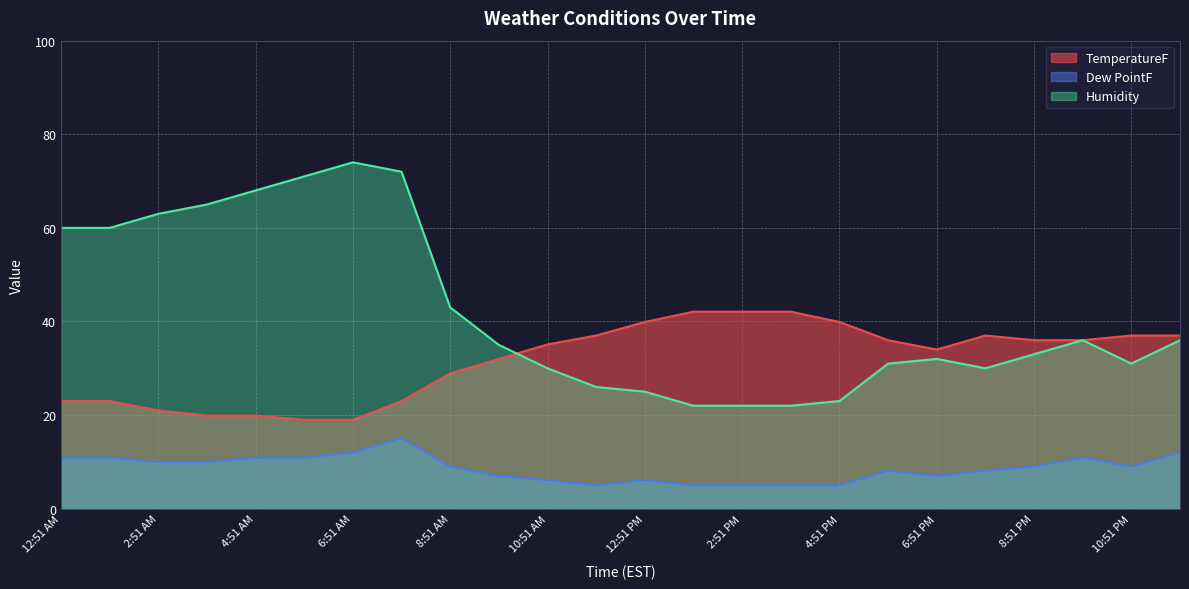

What are all the series names shown in the legend?

TemperatureF, Dew PointF, Humidity